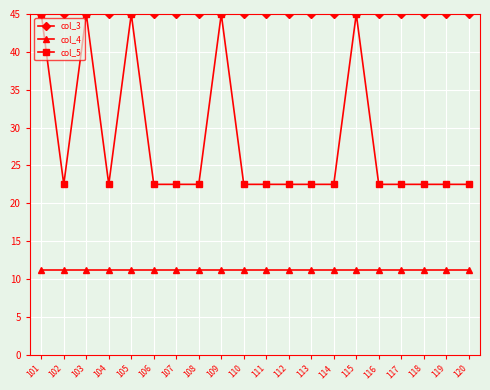

At 119, list the series in order from largest to smallest.

col_3, col_5, col_4